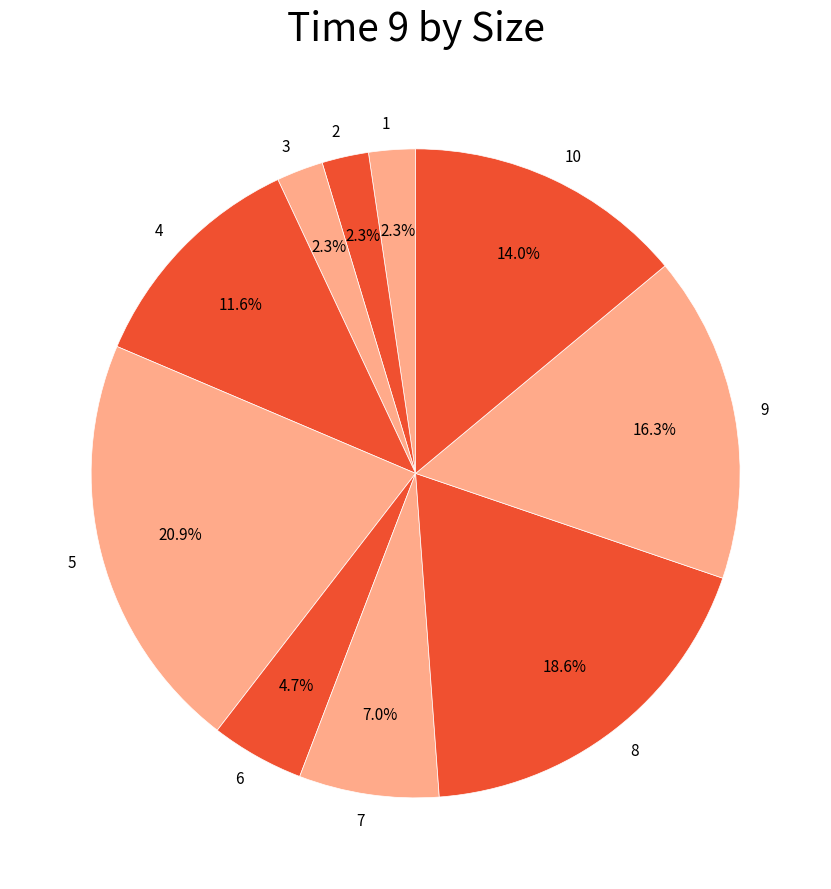

Combined, do 2 and 9 account for over 50%?

No